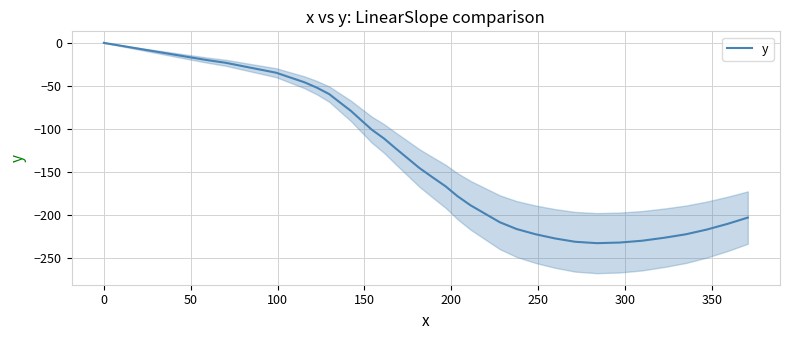

What is the minimum value for y?

-232.7